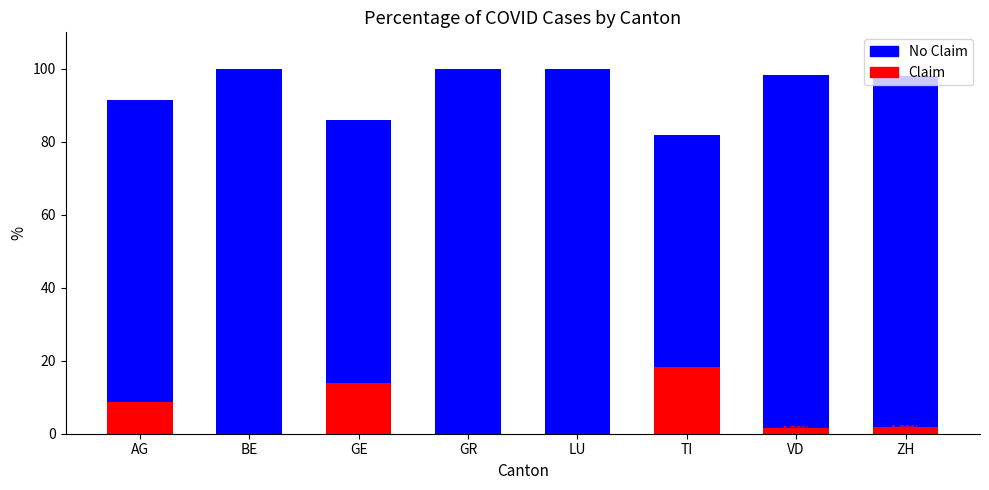

List the series in order of their peak value, lowest first.

Claim, No Claim